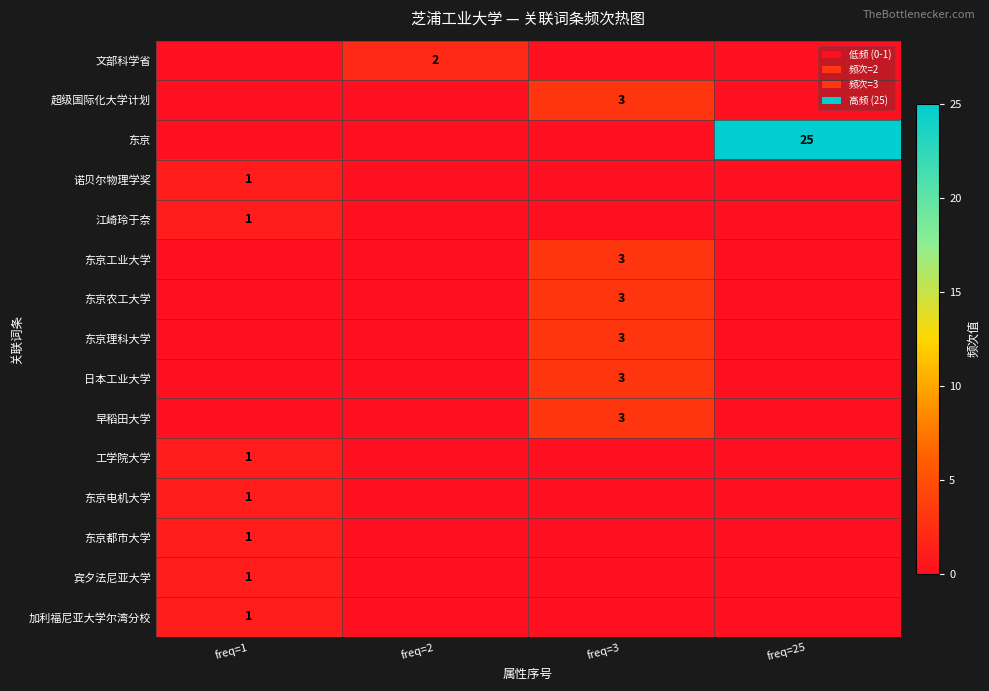

The 超级国际化大学计划 series shows 3 at freq=3. True or false?

True